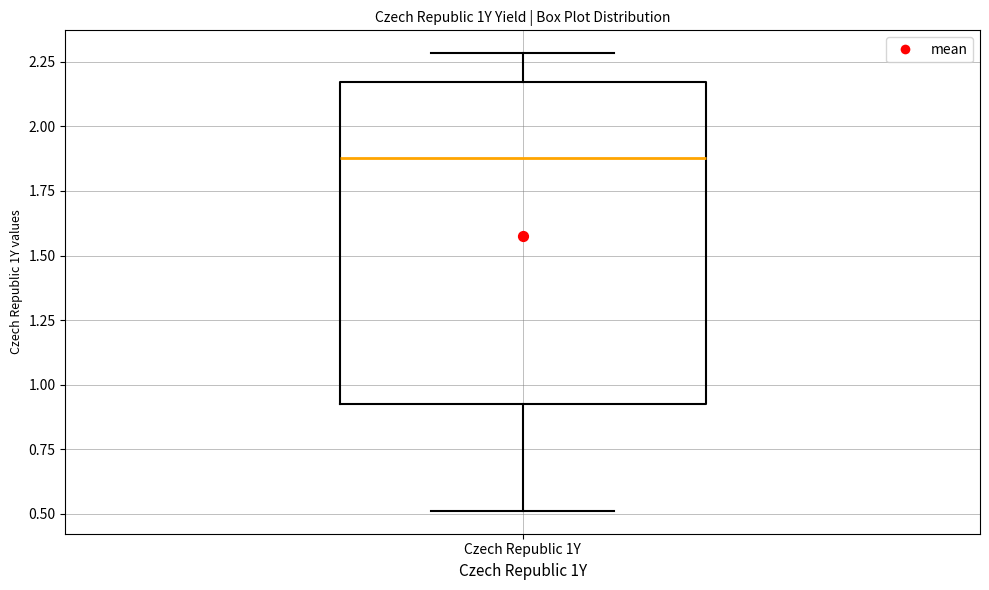

Transcribe this box plot: give where the median line is, the range the box spans, and where the two whiskers end, as read against the y-axis. The values are not printed on the chart, so give them approximately, as read against the axis.

median 1.90, box 0.95 to 2.15, whiskers 0.50 to 2.30